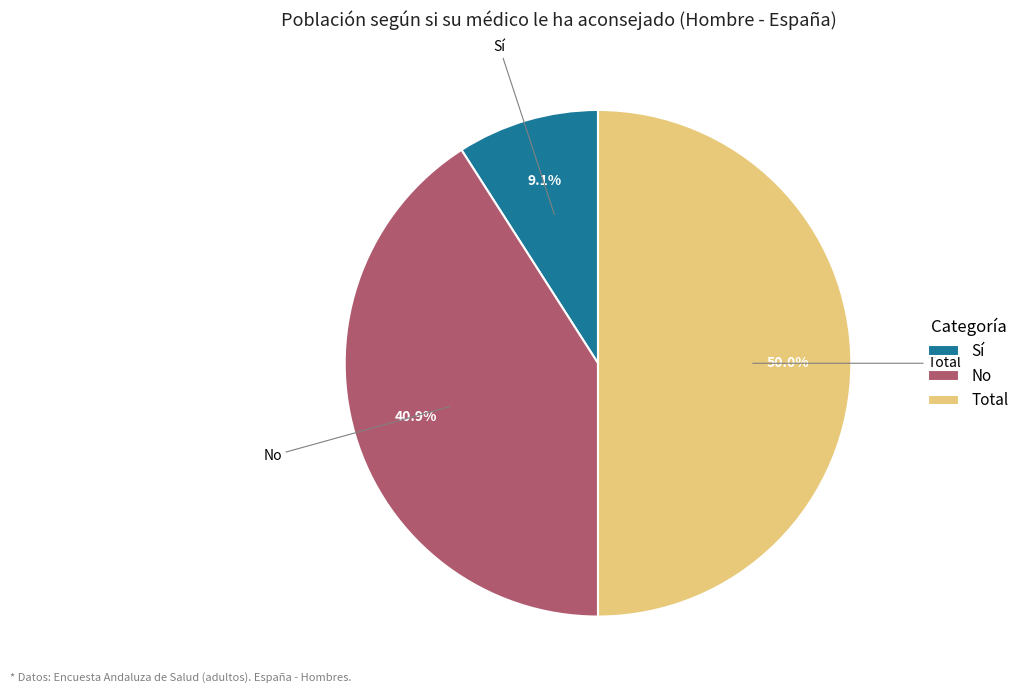

What is the total percentage of No and Sí?

50.0%